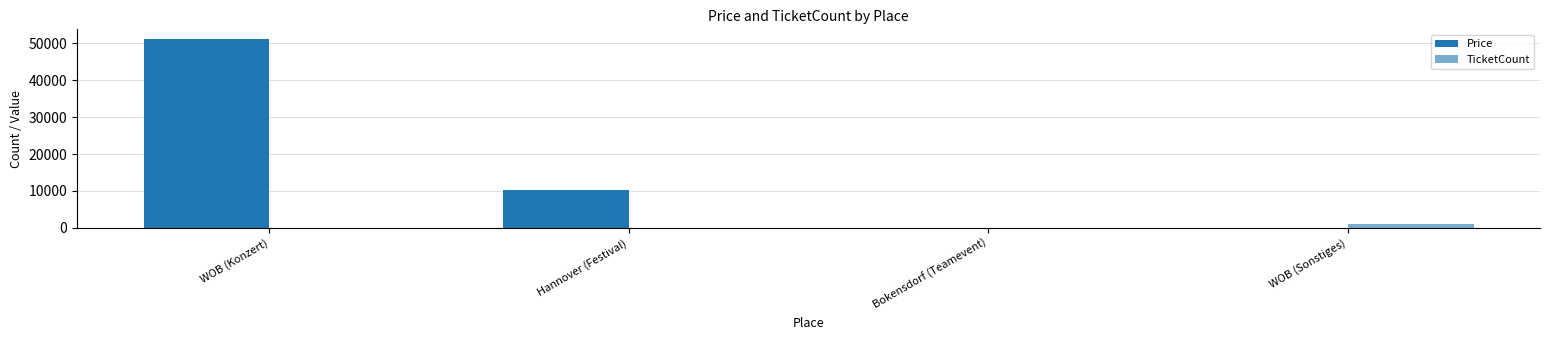

How many groups of bars are there?

4